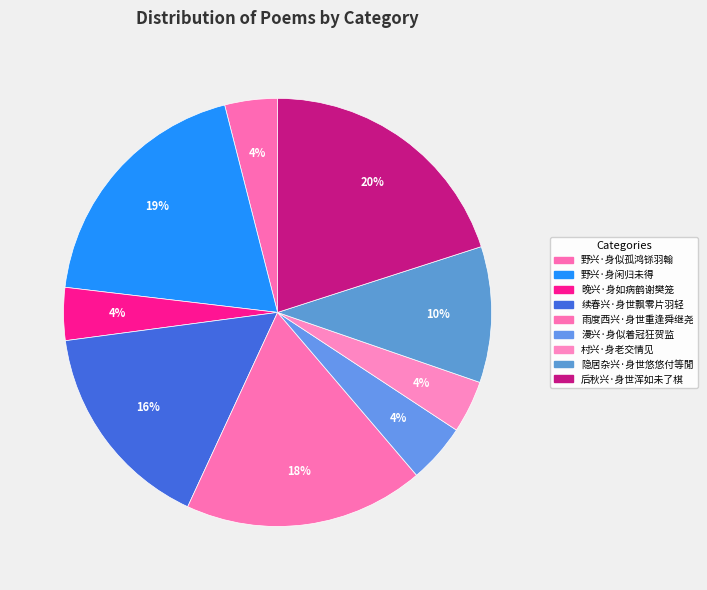

How many segments does this pie chart have?

9